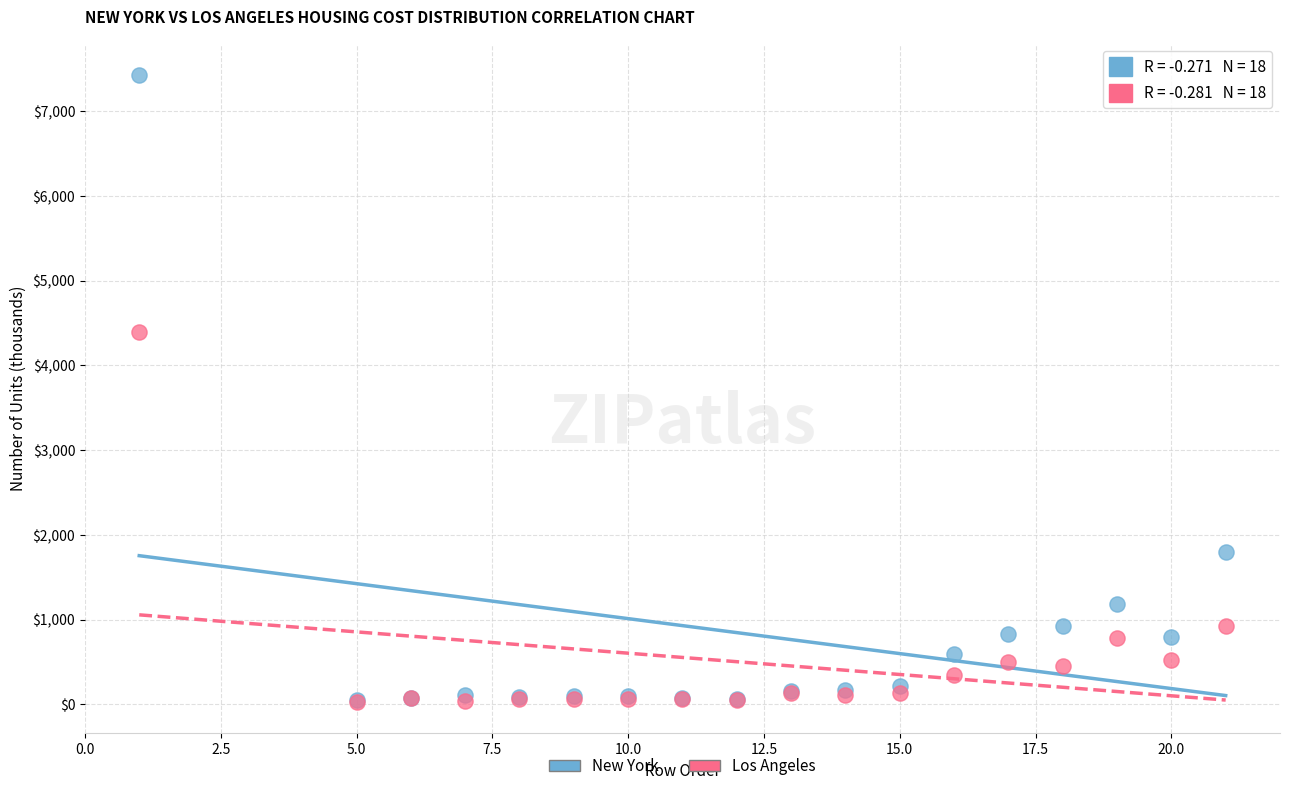

Across all series, what Y value is closest to 3727?

4395.7